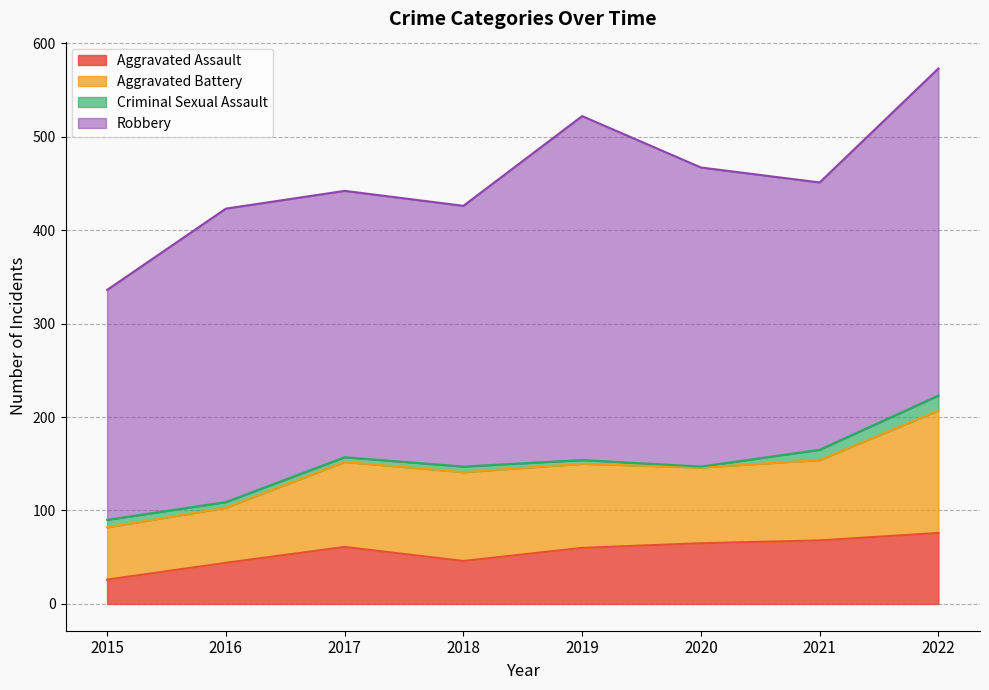

The Robbery series shows 147 at 2015. True or false?

False